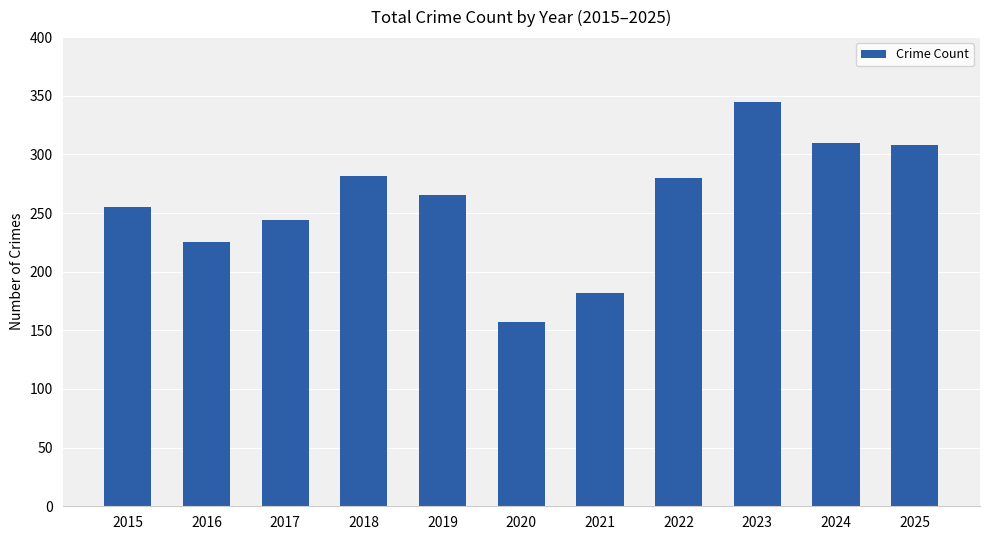

What value does the data have at 2018?

282